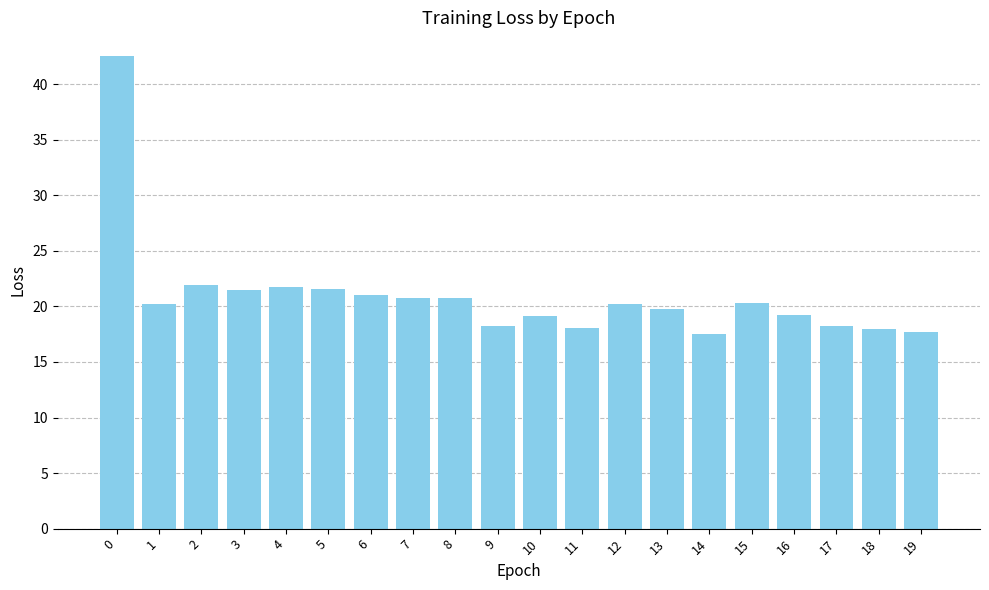

What is the difference between the second highest and second lowest values?

4.2